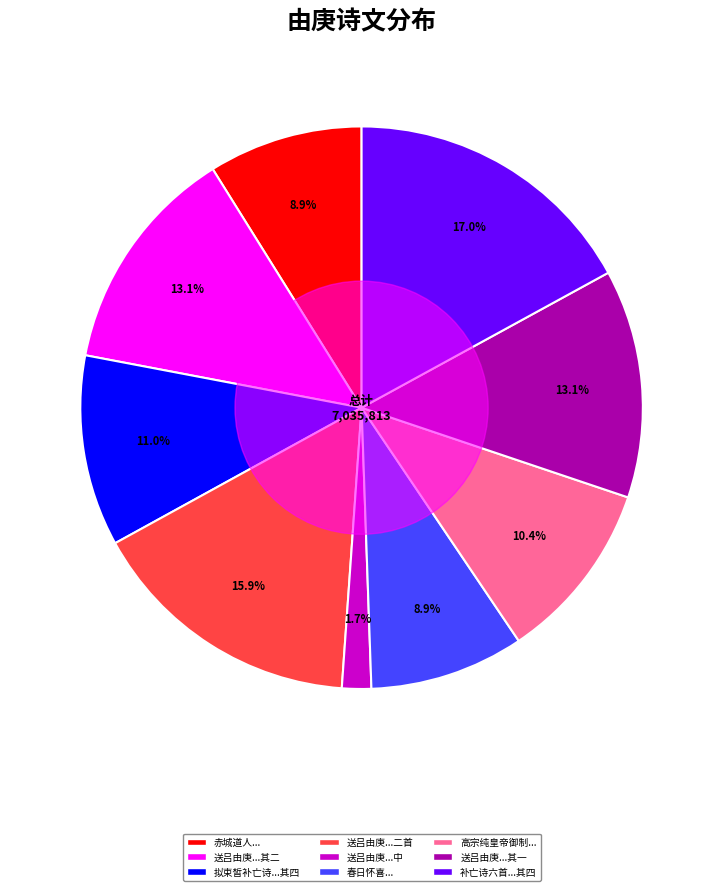

How many slices are in this pie chart?

9